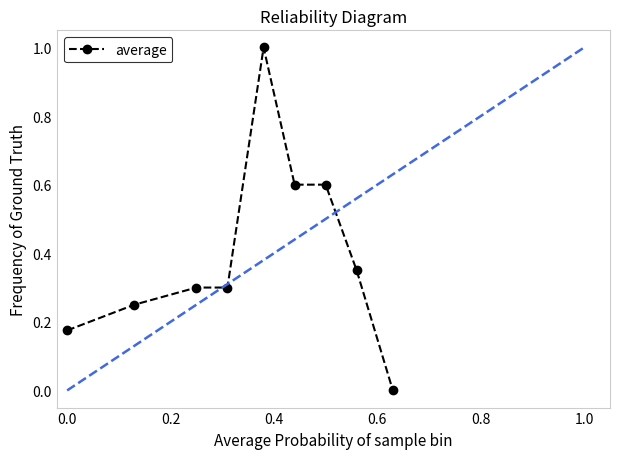

What is the average value?

0.4